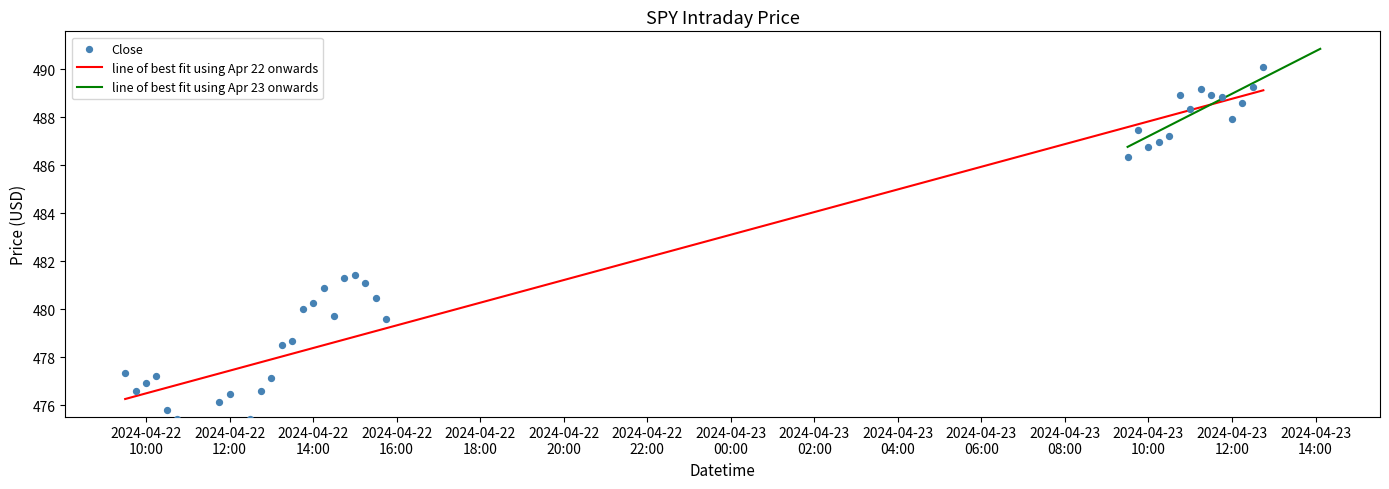

What is the lowest value of the line of best fit using Apr 22 onwards series?

476.3